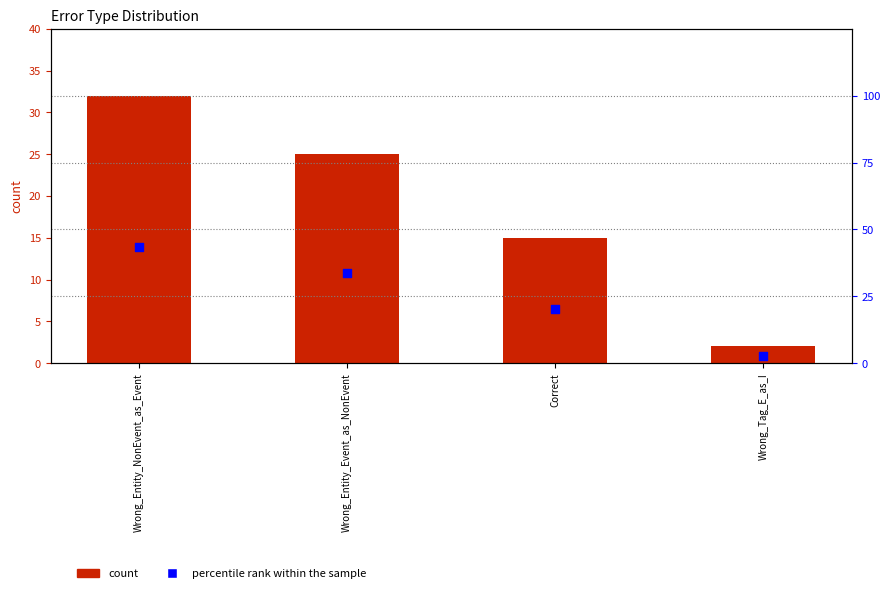

What are all the series names shown in the legend?

count, percentile rank within the sample